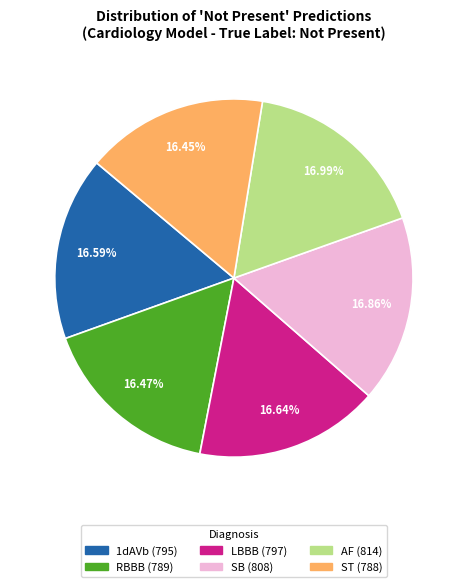

Between ST and AF, which is larger?

AF